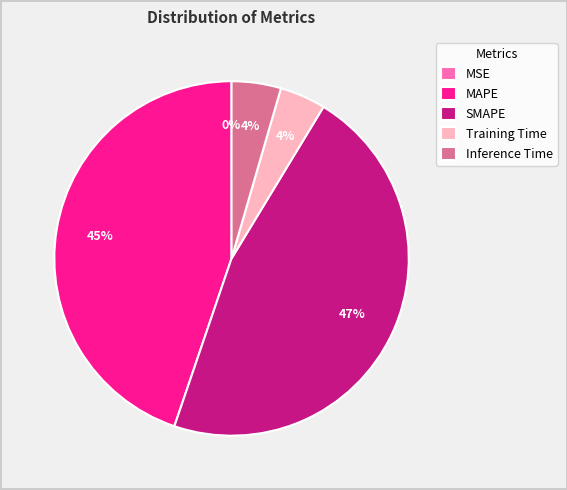

Does Training Time account for over 50% of the chart?

No